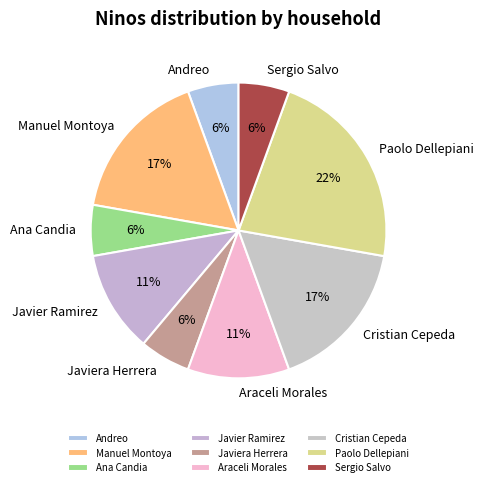

True or false: Manuel Montoya accounts for 31% of the total.

False